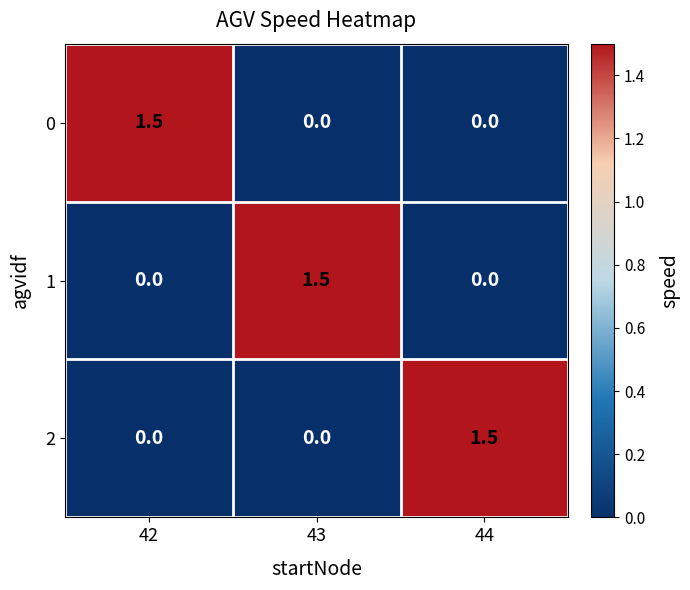

What is the difference between the 1 values at 44 and 43?

1.5